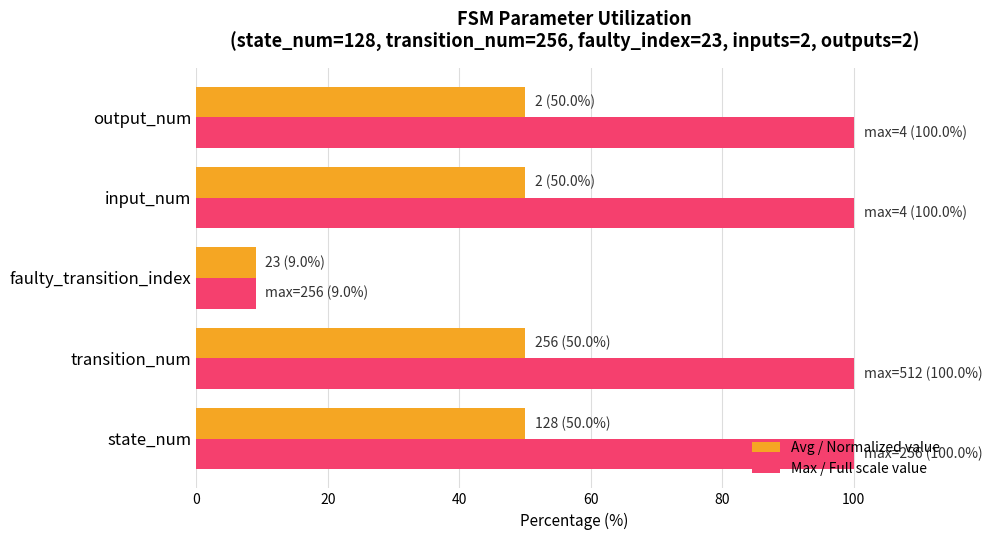

Rank the series by their average value, from highest to lowest.

Max / Full scale value, Avg / Normalized value